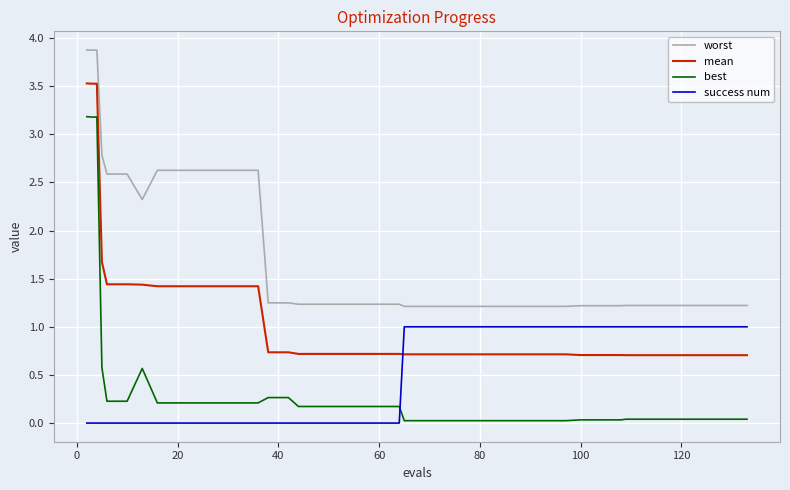

What is the minimum value for mean?

0.7